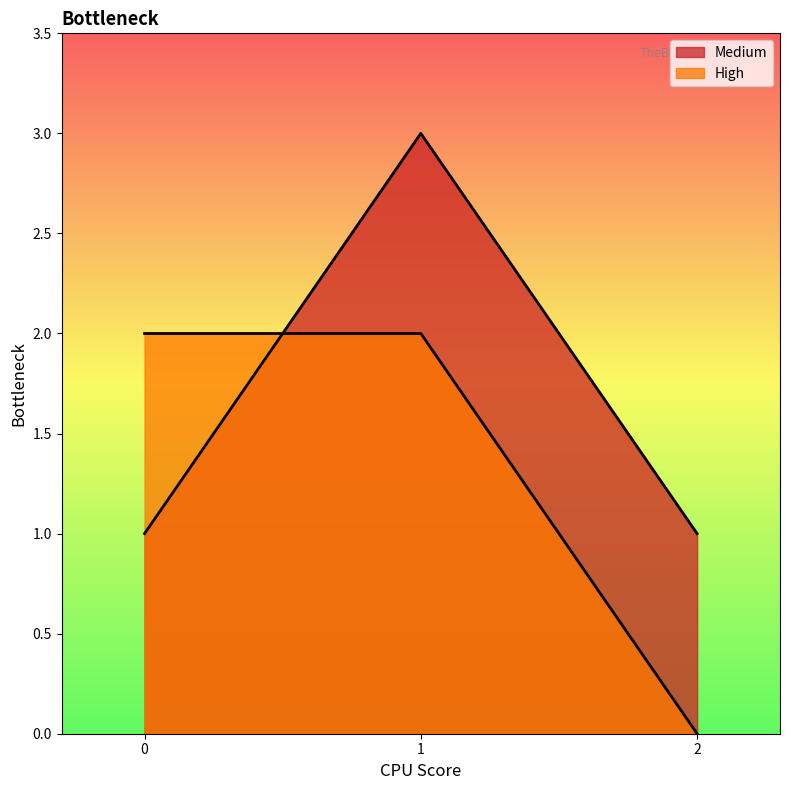

Does the chart have visible grid lines?

No